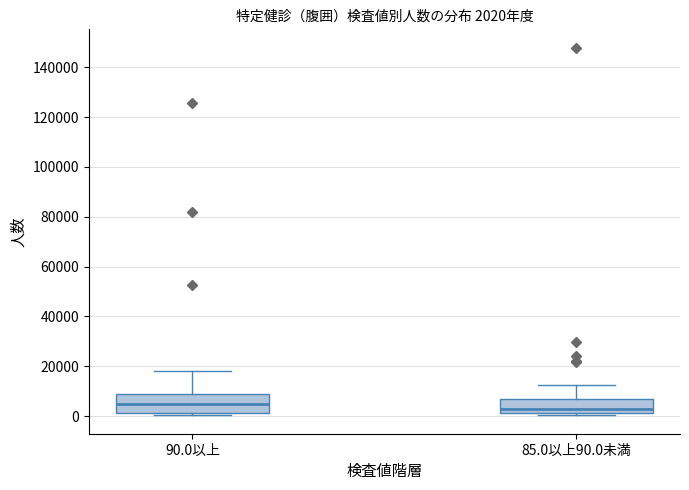

Which box's median line is the lowest?

85.0以上90.0未満